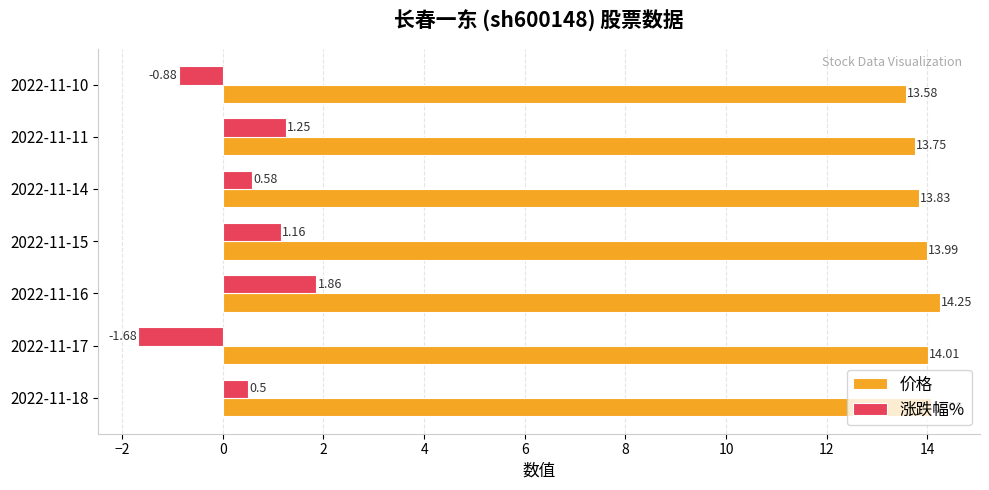

What is the sum of the 涨跌幅% values at 2022-11-11 and 2022-11-16?

3.1